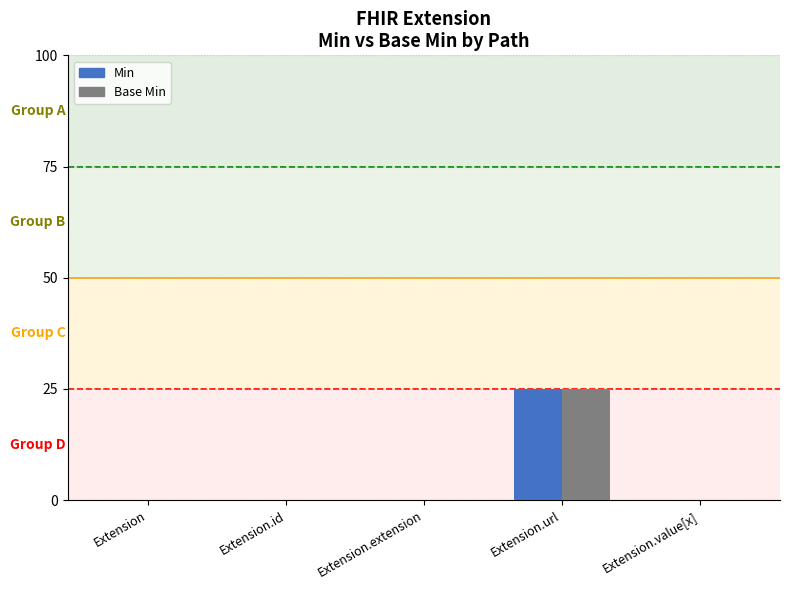

Which series has the largest total across all categories?

Min